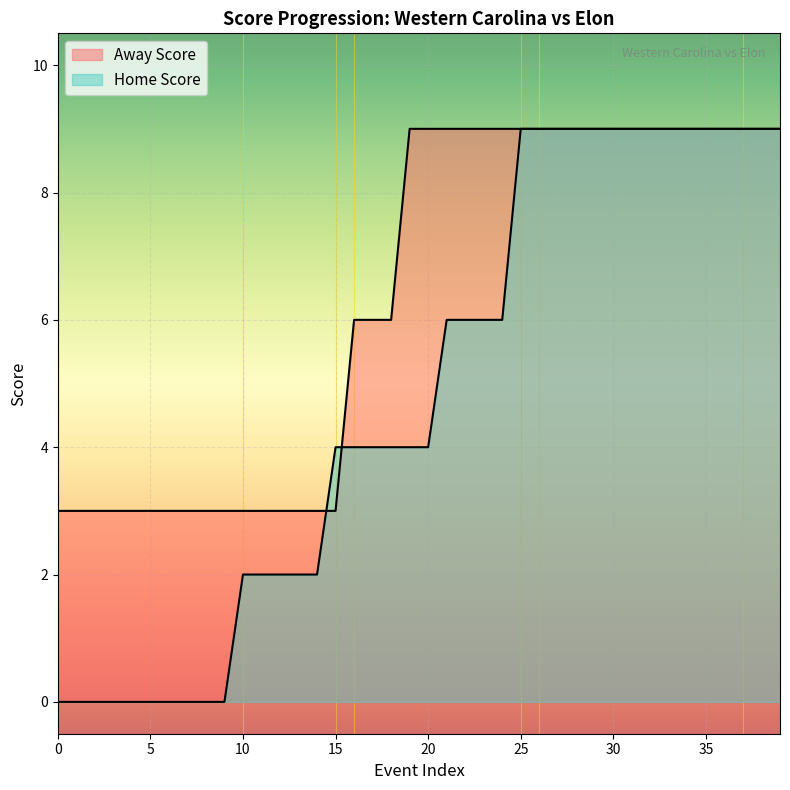

What are all the series names shown in the legend?

Home Score, Away Score